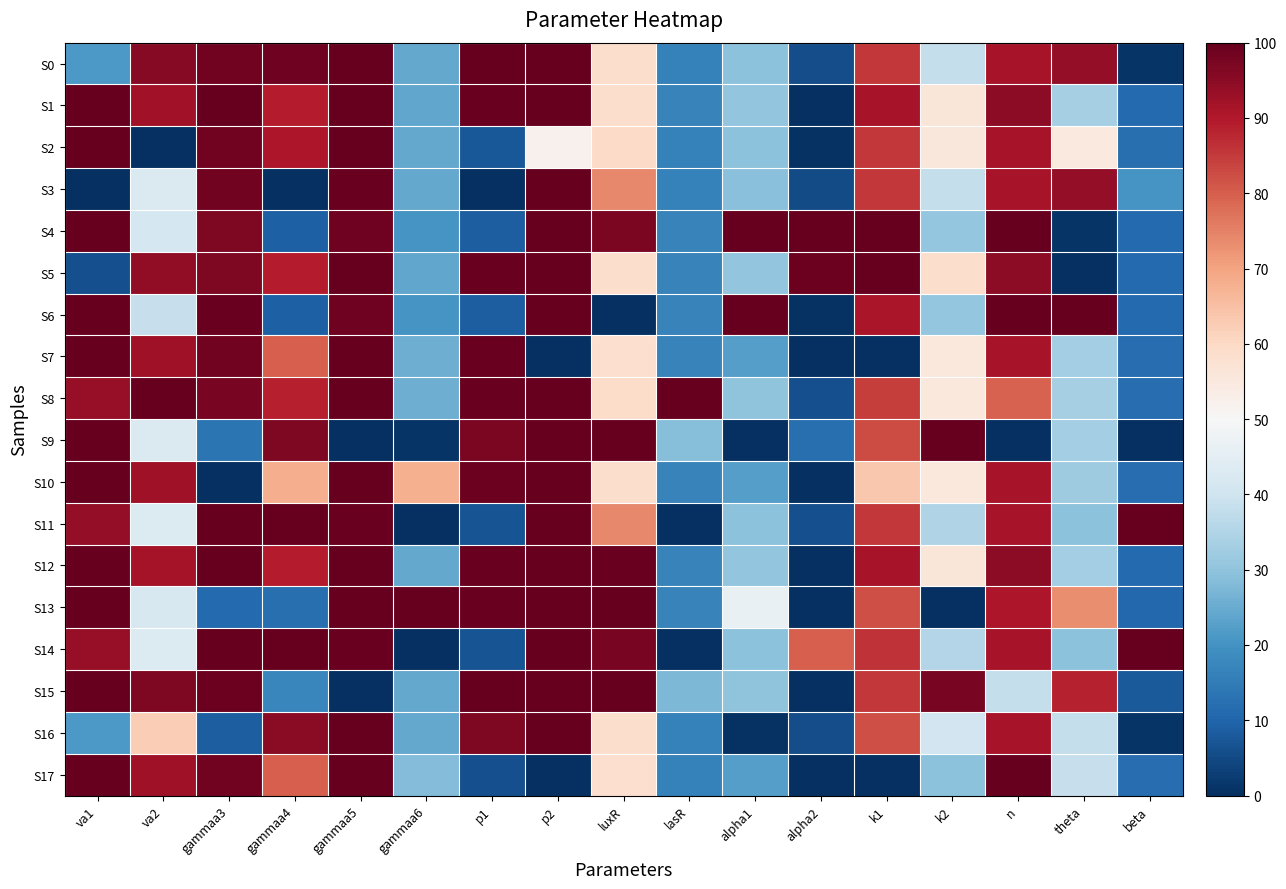

What is the total value across all series at gammaa5?

1591.9